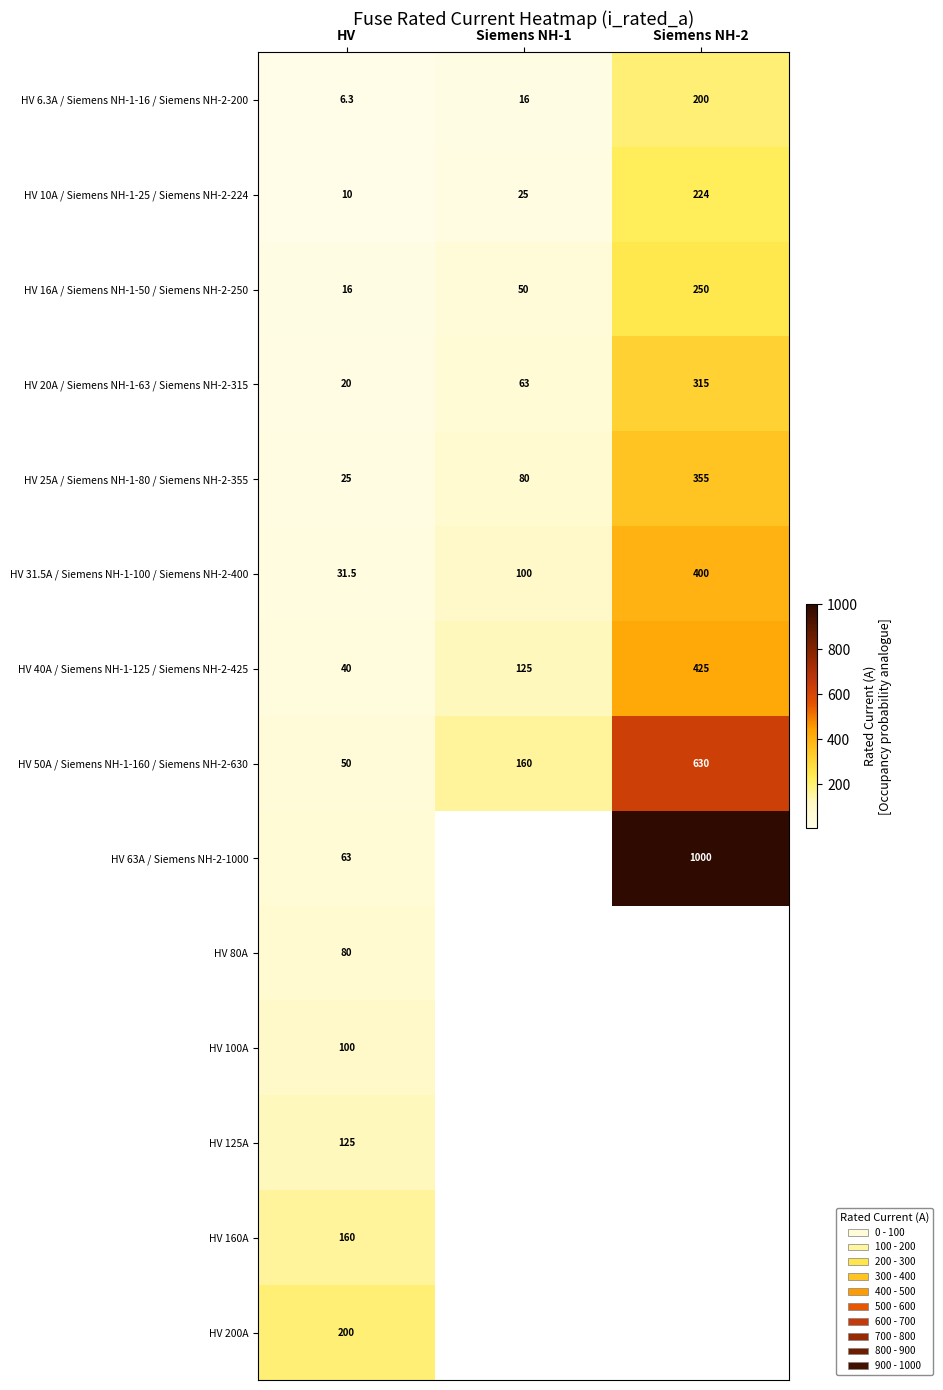

How many HV 50A / Siemens NH-1-160 / Siemens NH-2-630 values are between 50 and 630?

3